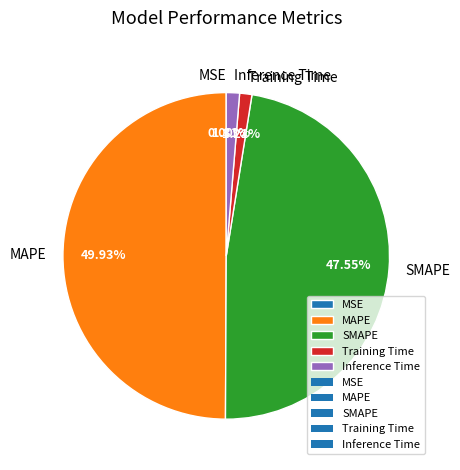

To the nearest percent, what portion does Inference Time represent?

1%